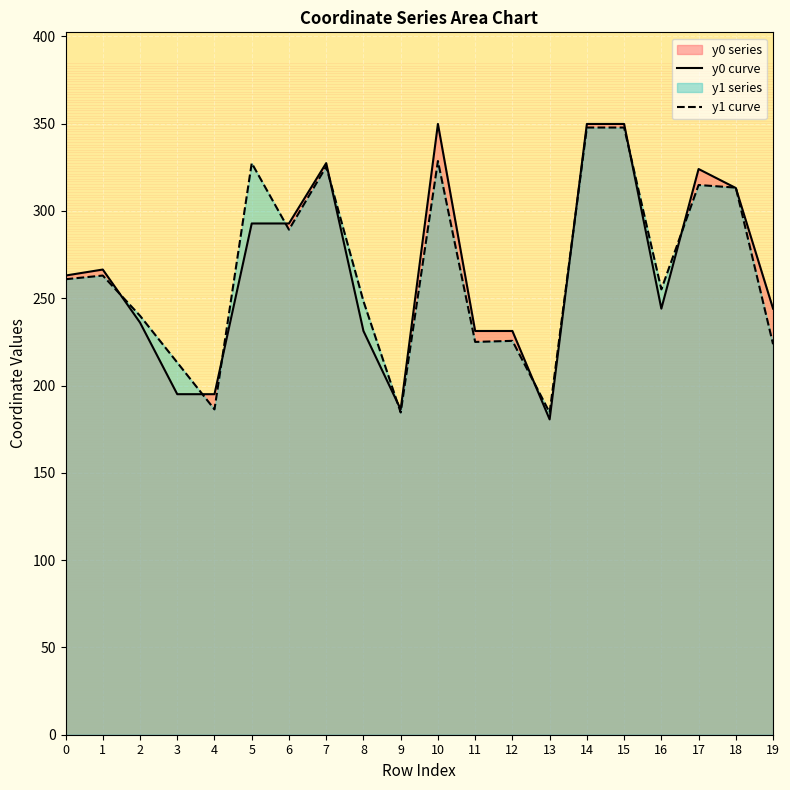

Rank the series at 17 from lowest to highest value.

y1 curve, y0 curve